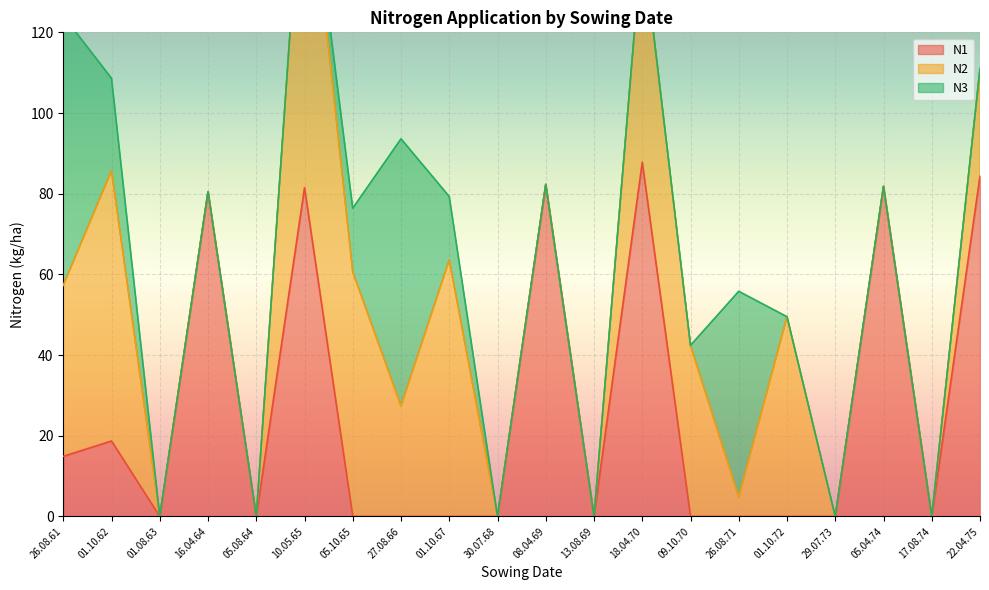

What is the total value across all series at 18.04.70?

143.4